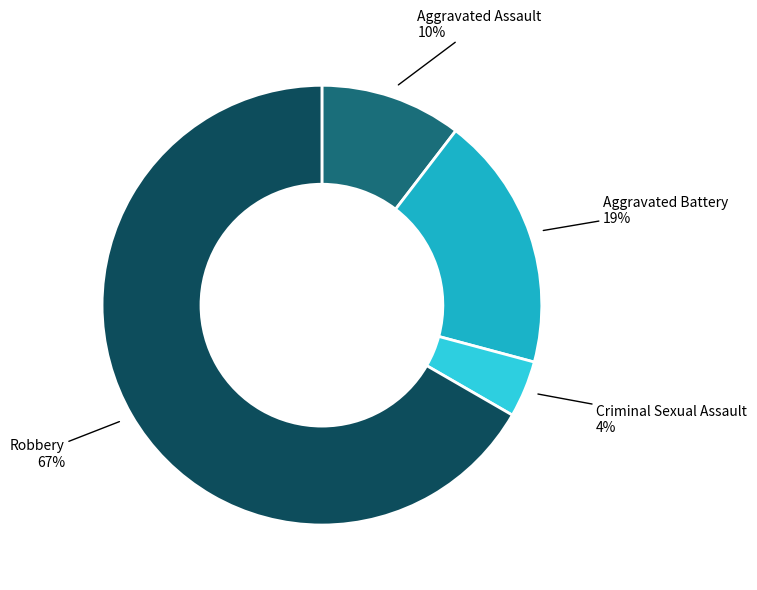

Is it true that Robbery is 54% of the pie?

False